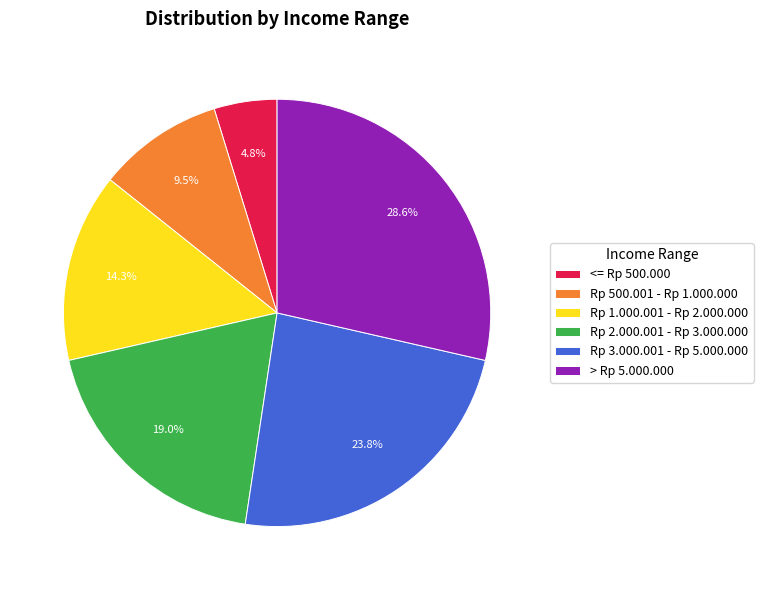

Rank the categories by value from lowest to highest.

<= Rp 500.000, Rp 500.001 - Rp 1.000.000, Rp 1.000.001 - Rp 2.000.000, Rp 2.000.001 - Rp 3.000.000, Rp 3.000.001 - Rp 5.000.000, > Rp 5.000.000